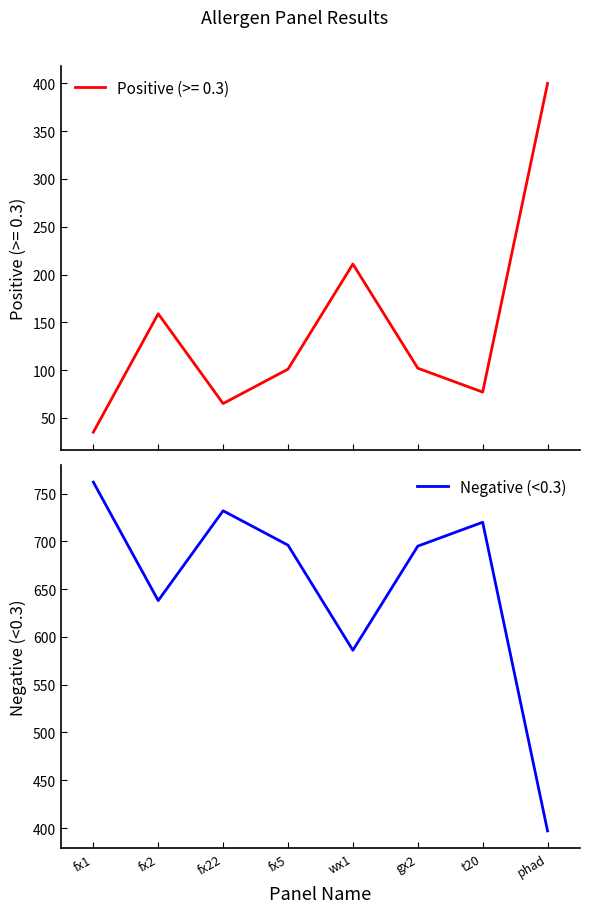

What is the maximum value shown in the chart?

762